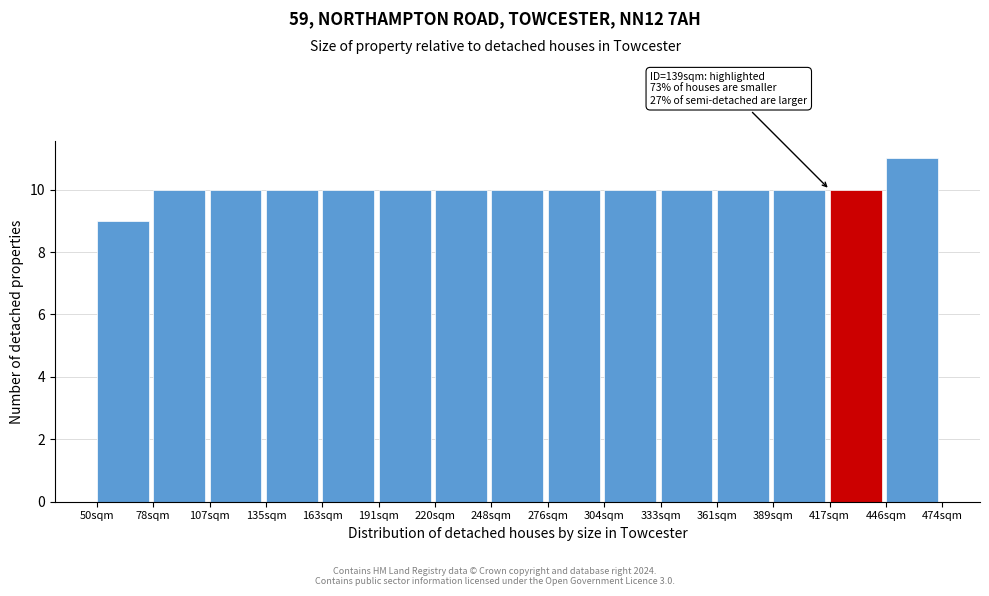

Over which range of the x-axis is the bar tallest?

445 to 475